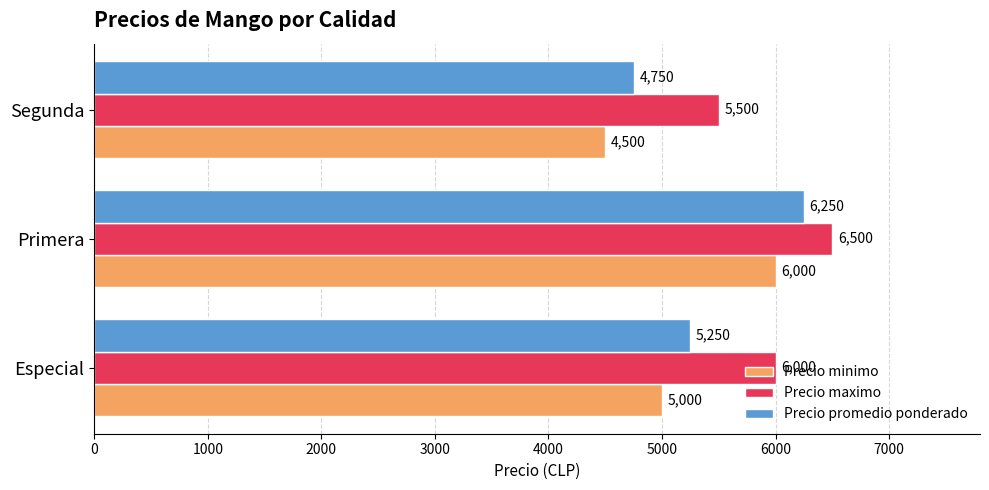

True or false: Precio maximo has a value of 6000 at Especial.

True